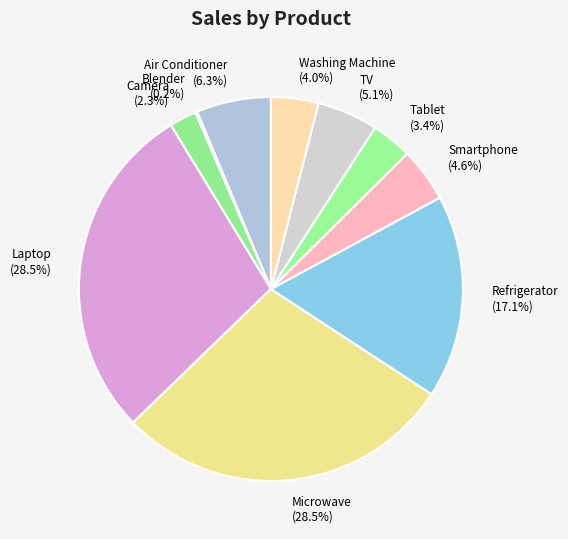

What percentage is NOT represented by Air Conditioner?

93.7%